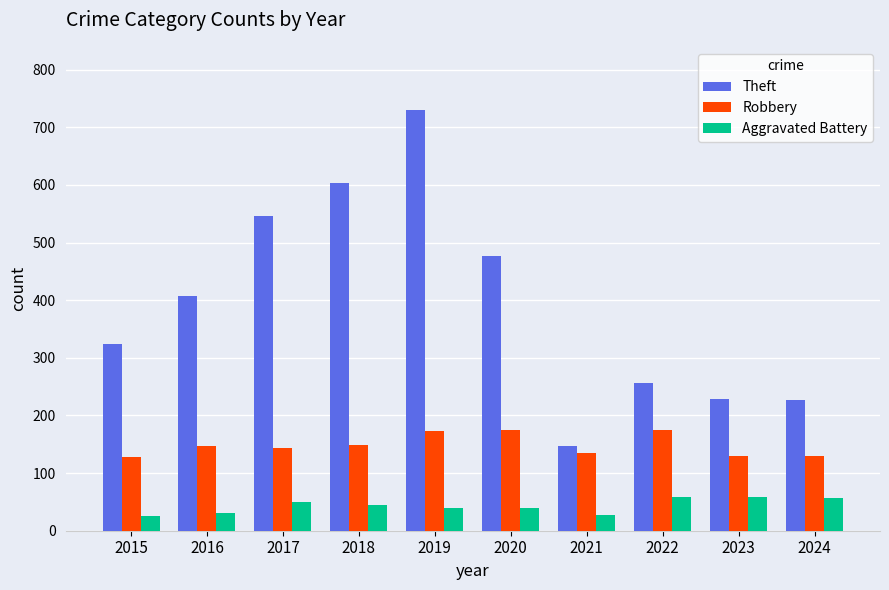

What is the maximum value shown in the chart?

730